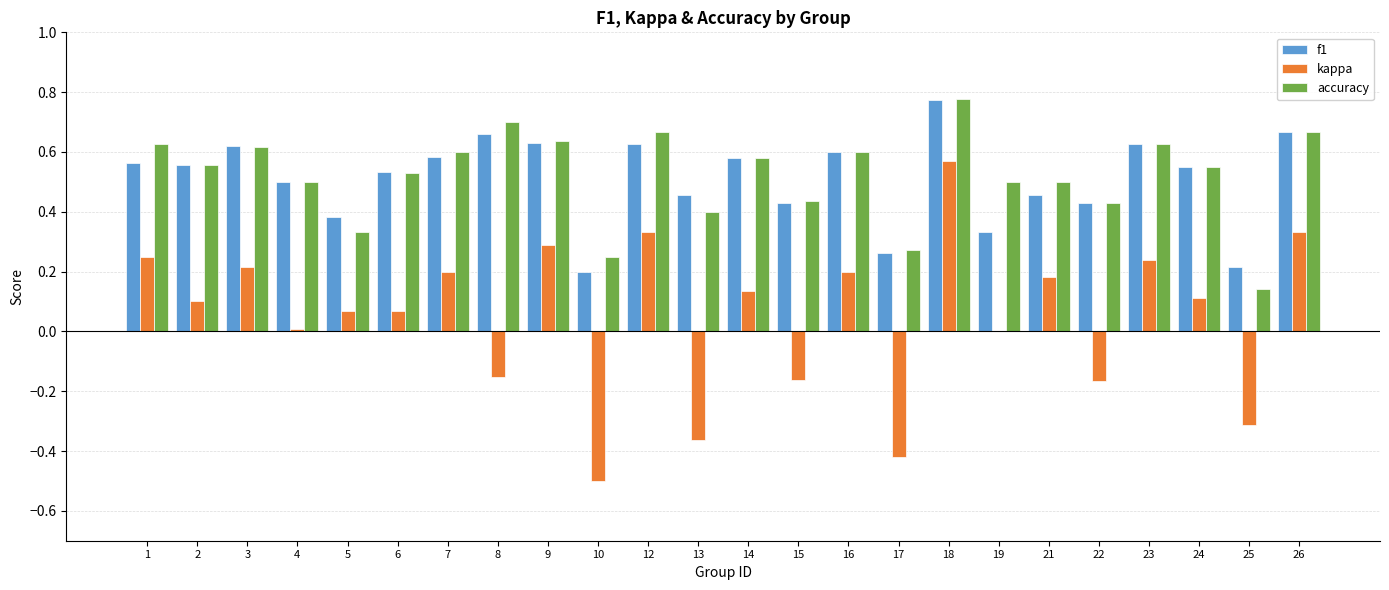

The kappa series shows -0.0 at 8. True or false?

False